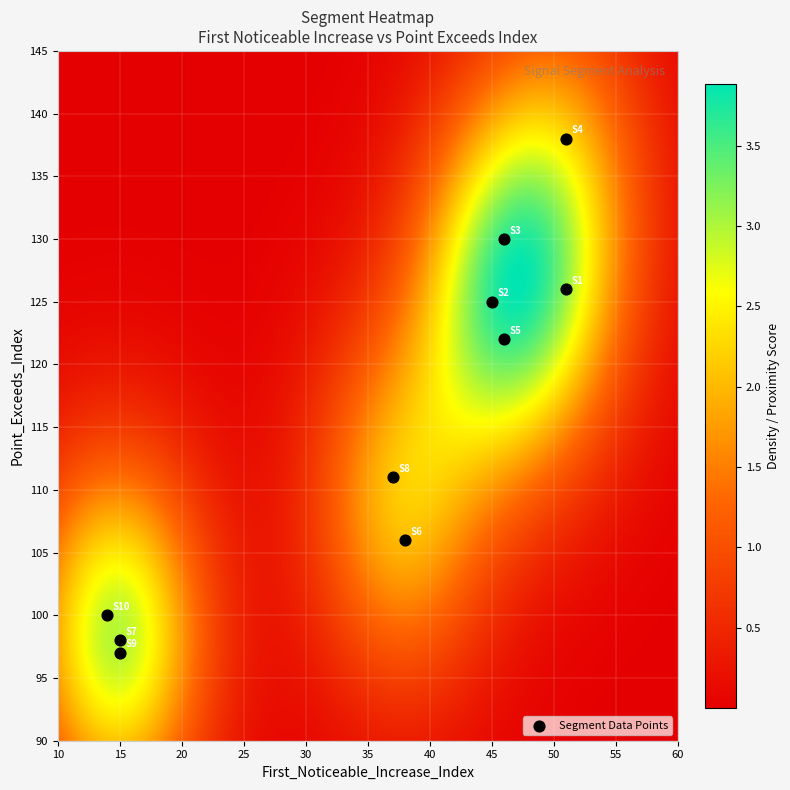

What is the average X value?

36